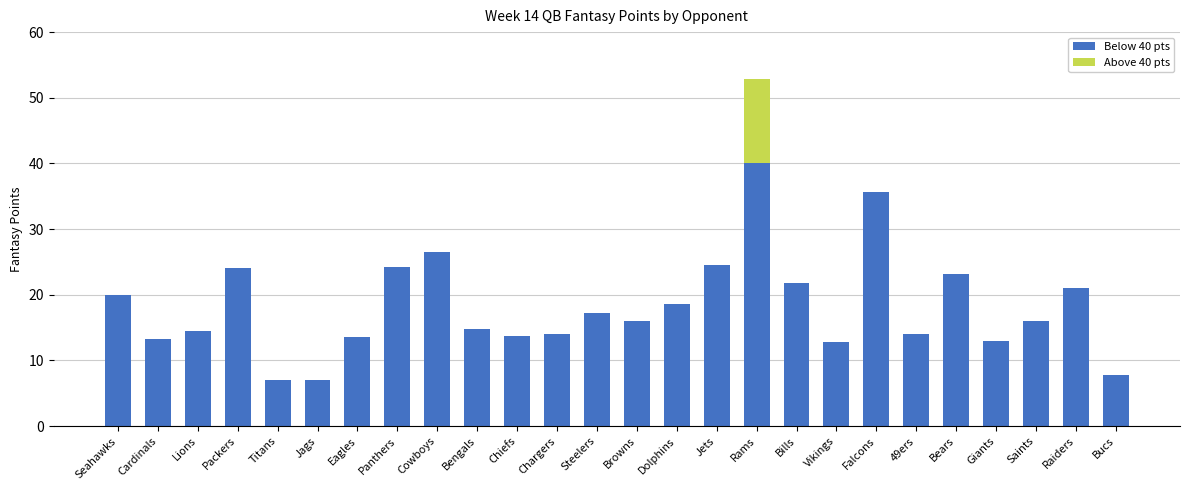

What is the total value across all series at Titans?

7.1